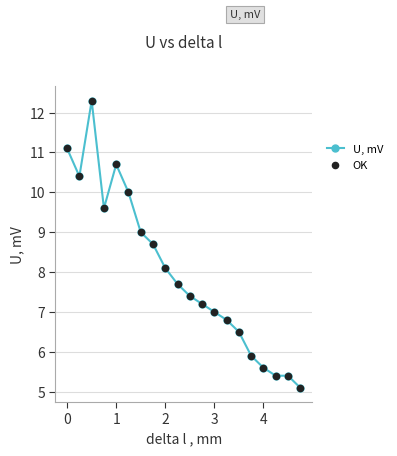

What is the value of the 6th point from the left?

10.0